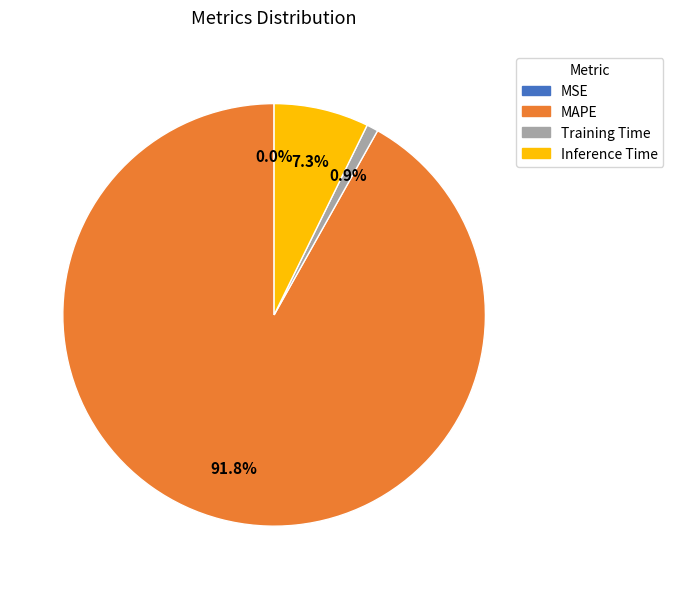

Does MAPE account for over 50% of the chart?

Yes